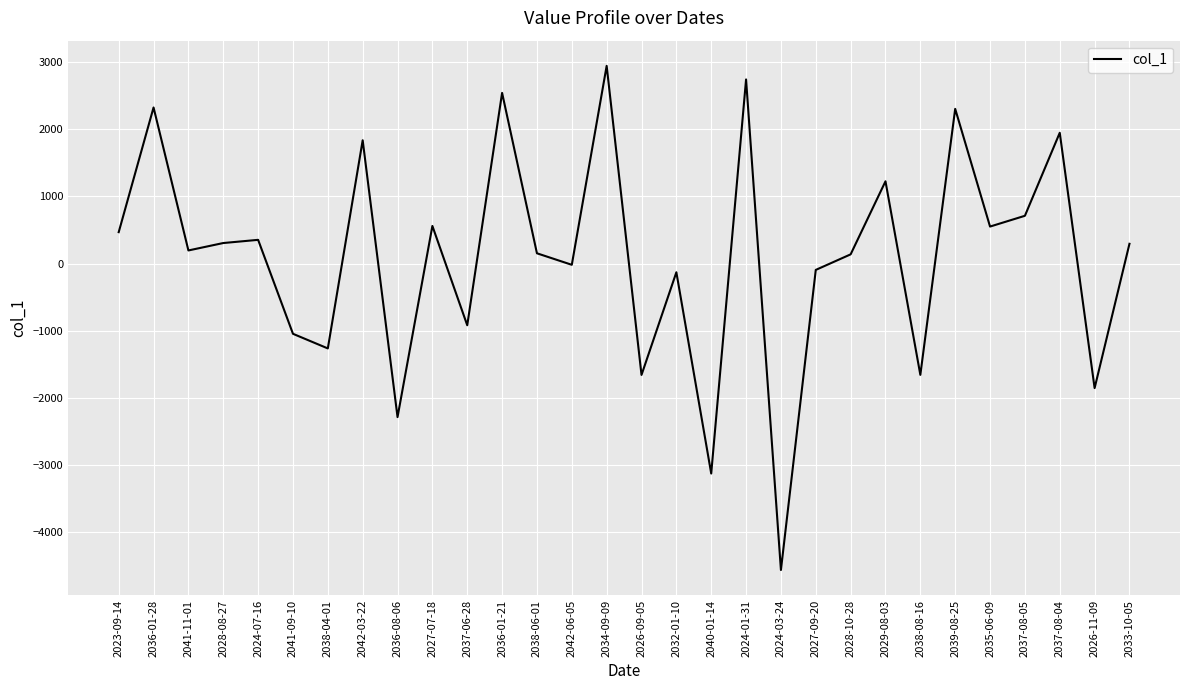

Between 2037-08-05 and 2028-10-28, which is larger?

2037-08-05